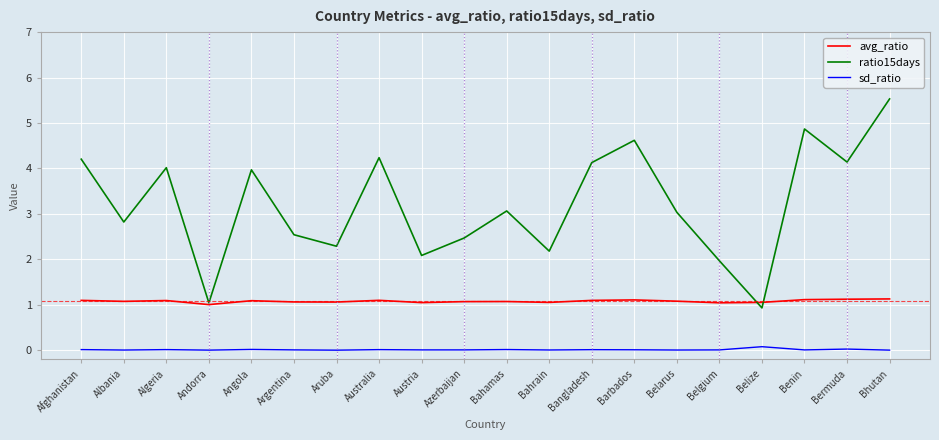

Rank the series by their average value, from lowest to highest.

sd_ratio, avg_ratio, ratio15days